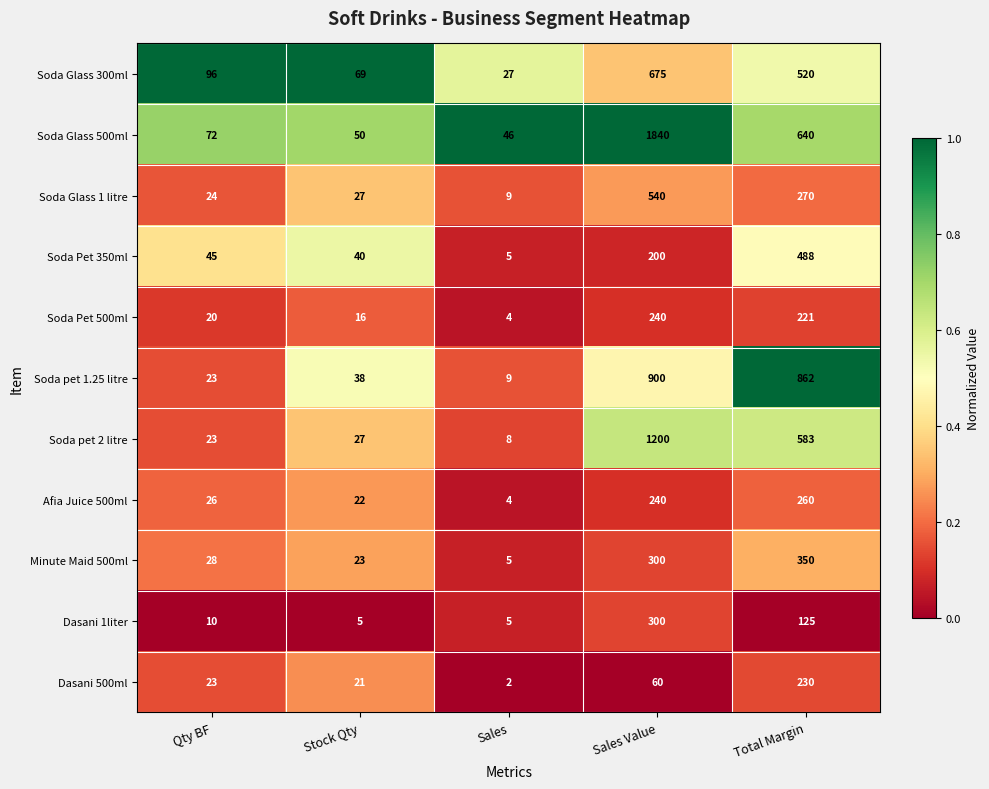

Which label corresponds to the largest value in the chart?

Sales Value